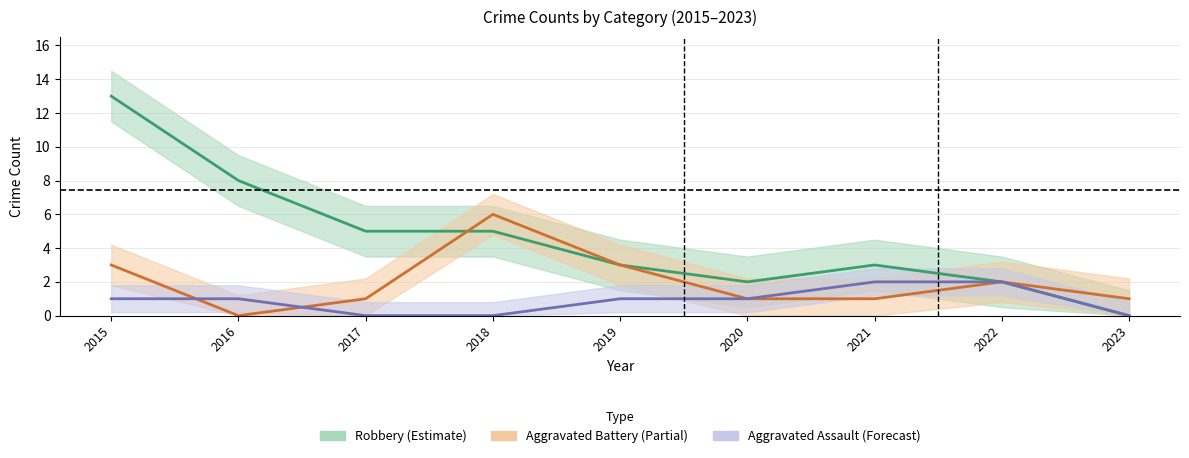

The Aggravated Battery series shows 2 at 2022. True or false?

True